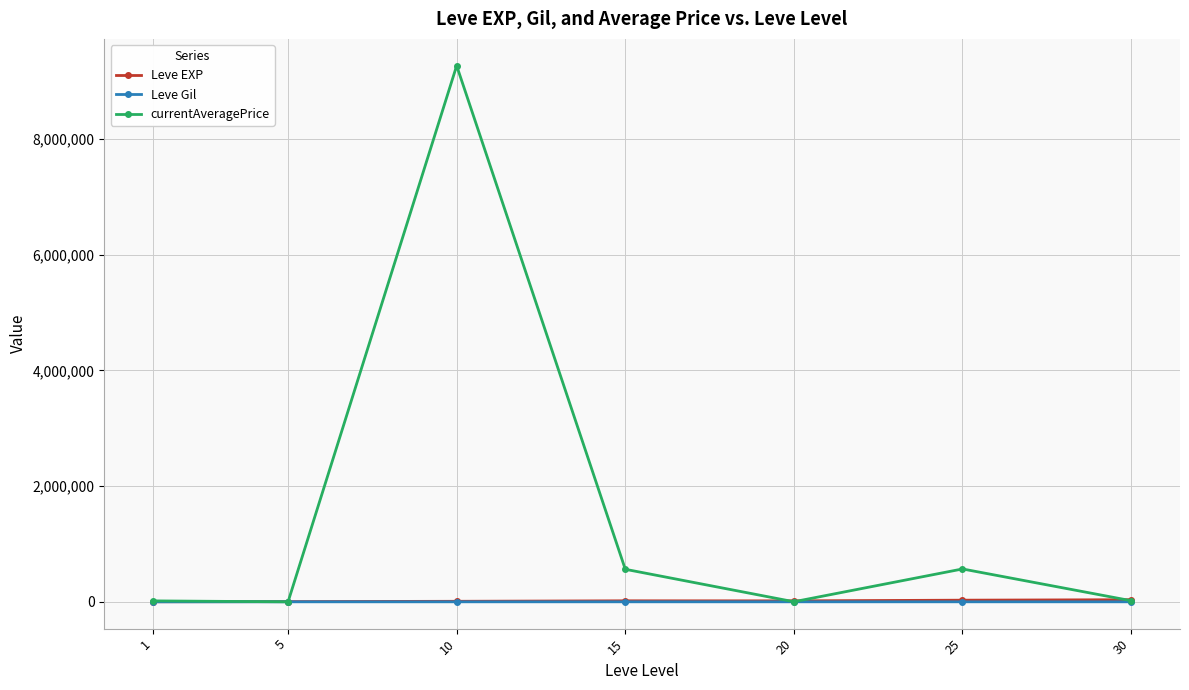

What is the lowest value of the currentAveragePrice series?

31.3